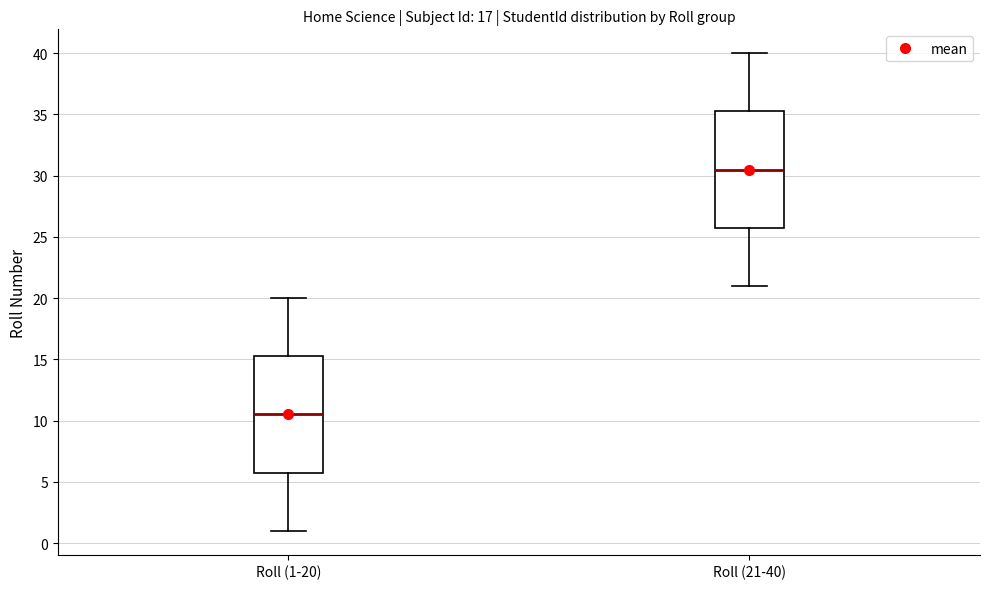

Where does the upper whisker of the box for Roll (21-40) end on the y-axis? The values are not printed on the chart, so give them approximately, as read against the axis.

40.0